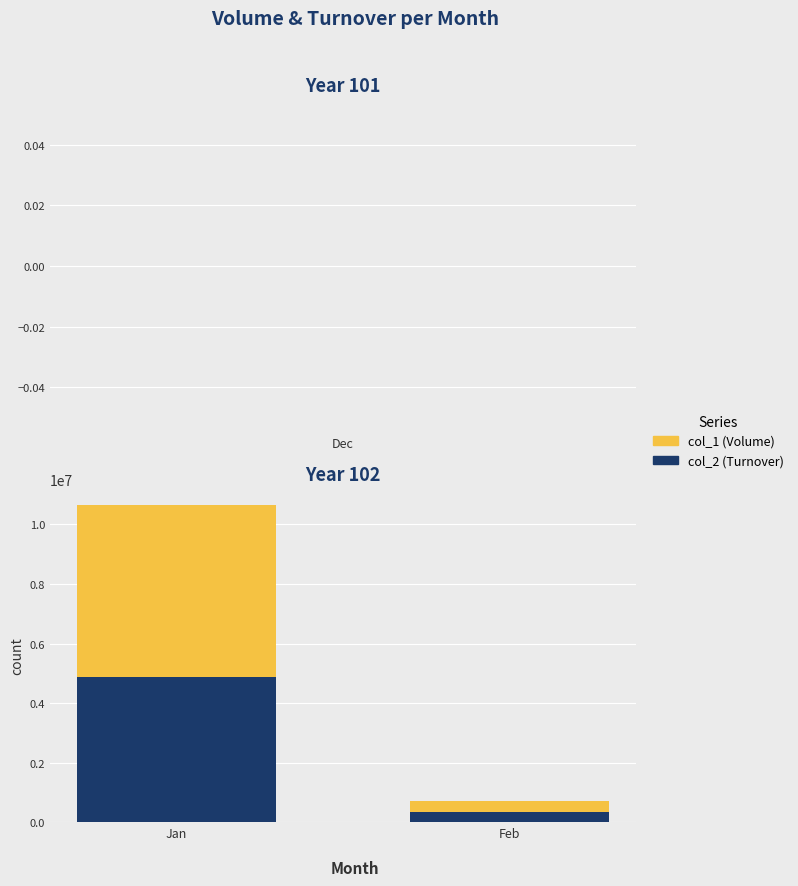

The col_2 (Turnover) series shows 1683531 at Jan. True or false?

False